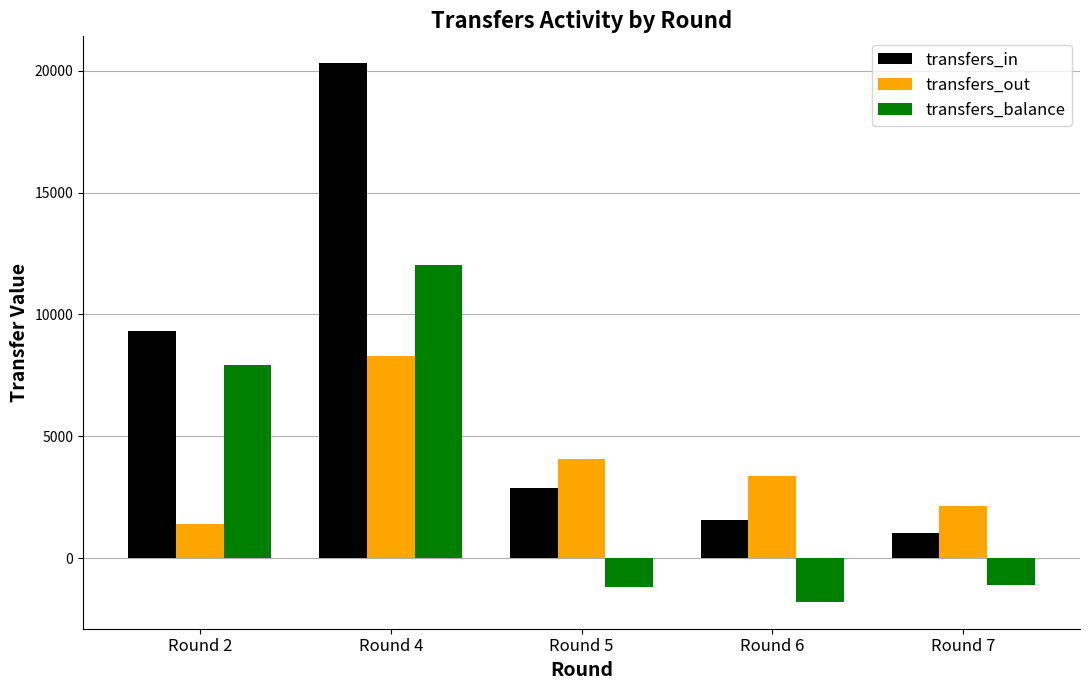

What is the value of the transfers_in bar at the 2nd from the left?

20306